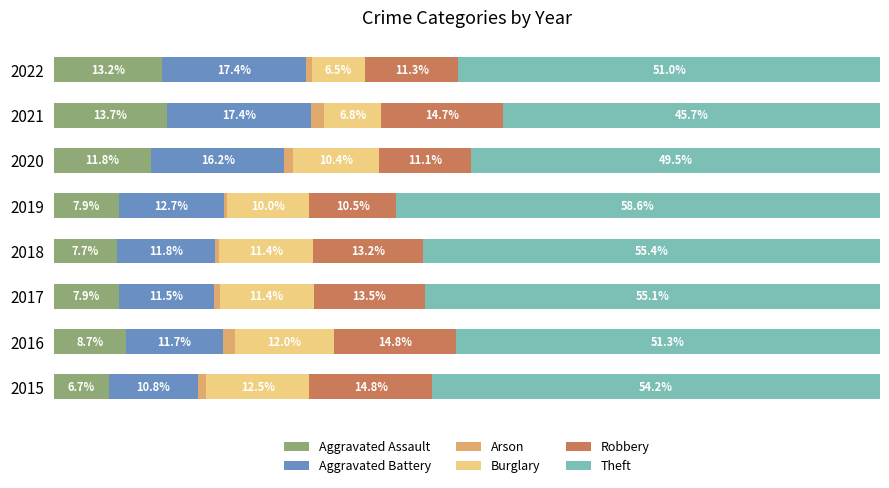

What are all the series names shown in the legend?

Aggravated Assault, Aggravated Battery, Arson, Burglary, Robbery, Theft